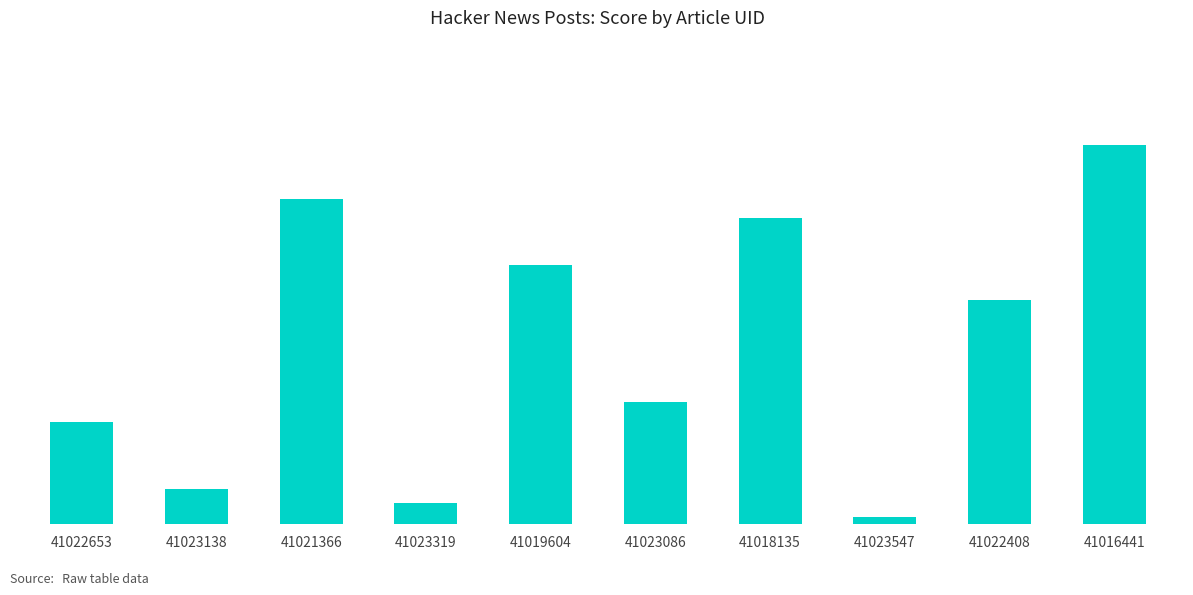

Where does the data first go above 216?

41021366